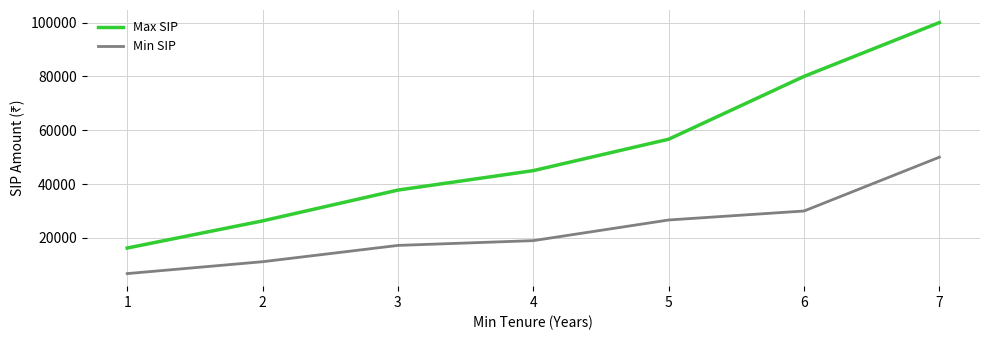

What is the spread (max minus min) of values at 2?

15166.7